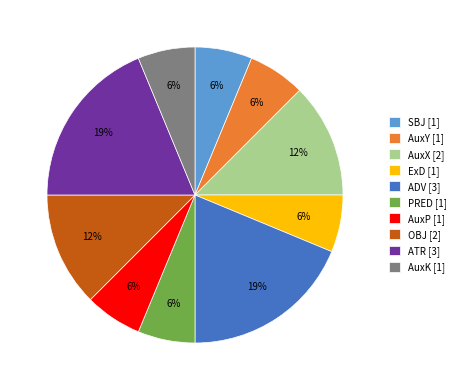

What percentage is the PRED slice, to the nearest percent?

6%